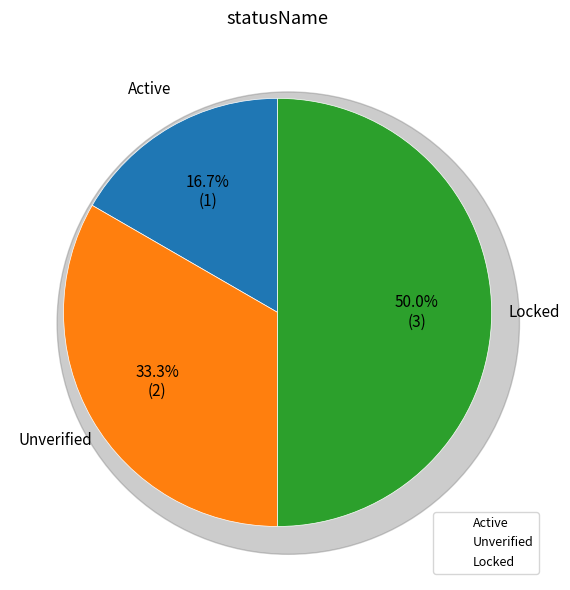

What percentage do Locked and Unverified together represent?

83.3%